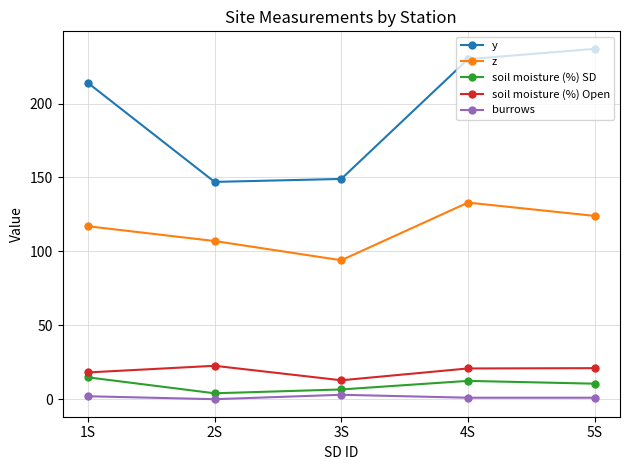

What is the value of the z point at the 4th from the left?

133.0